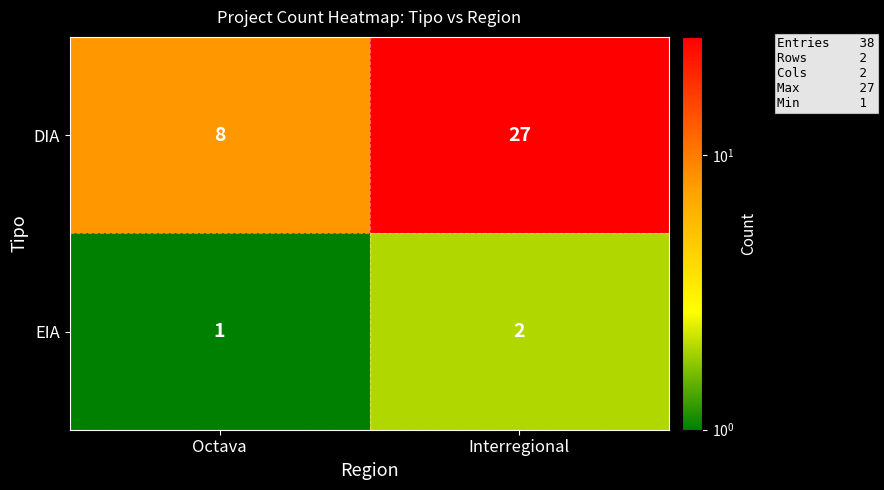

At which label is EIA closest to 1?

Octava